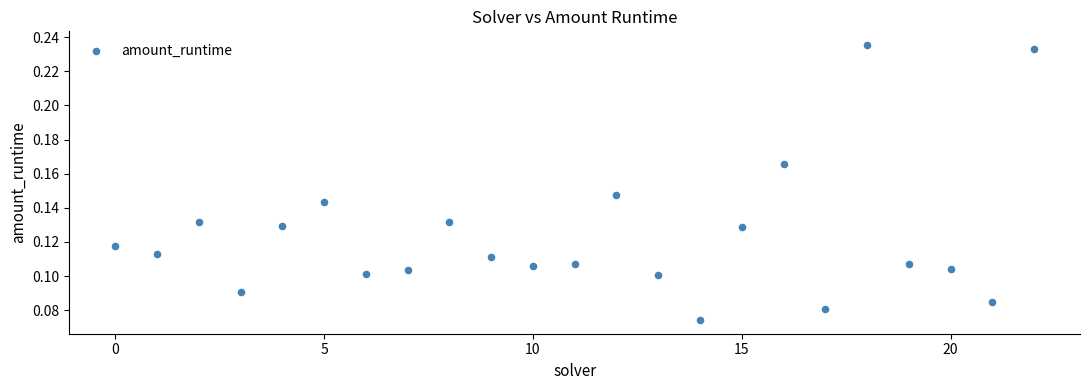

How many points are shown in the scatter plot?

23